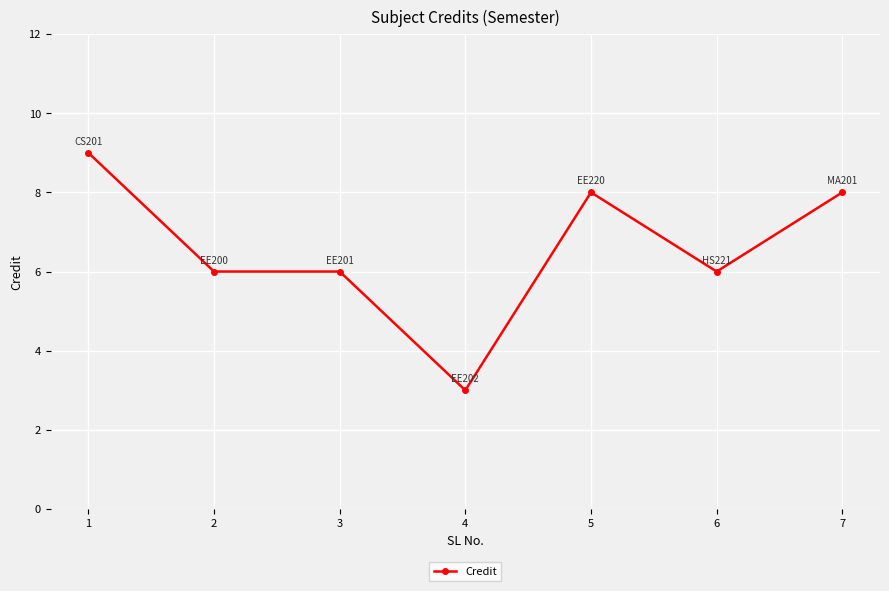

Reading right to left, extract all data points from this chart.

8	6	8	3	6	6	9